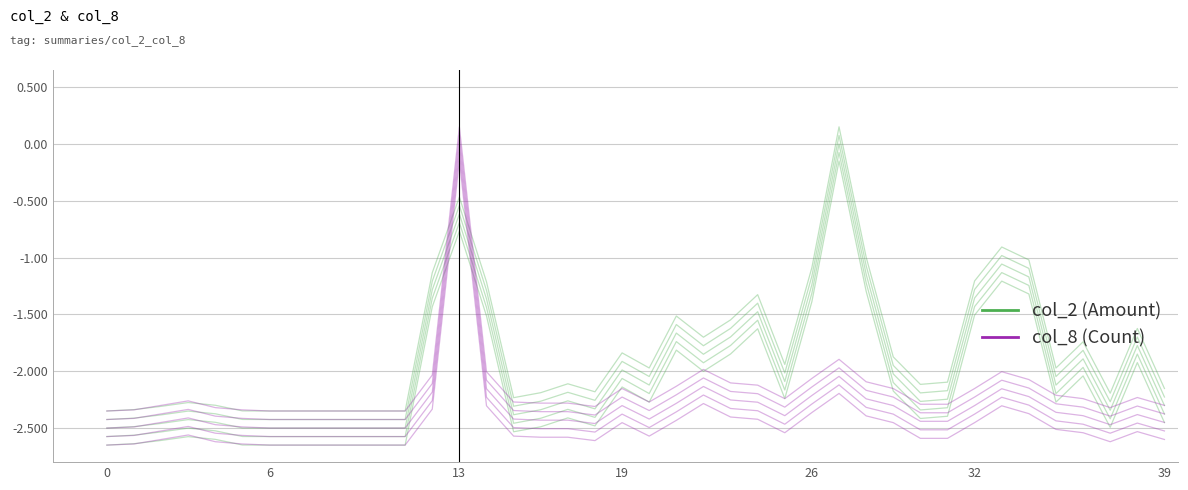

Where do col_8 (Count) and col_2 (Amount) first cross each other?

6 and 13